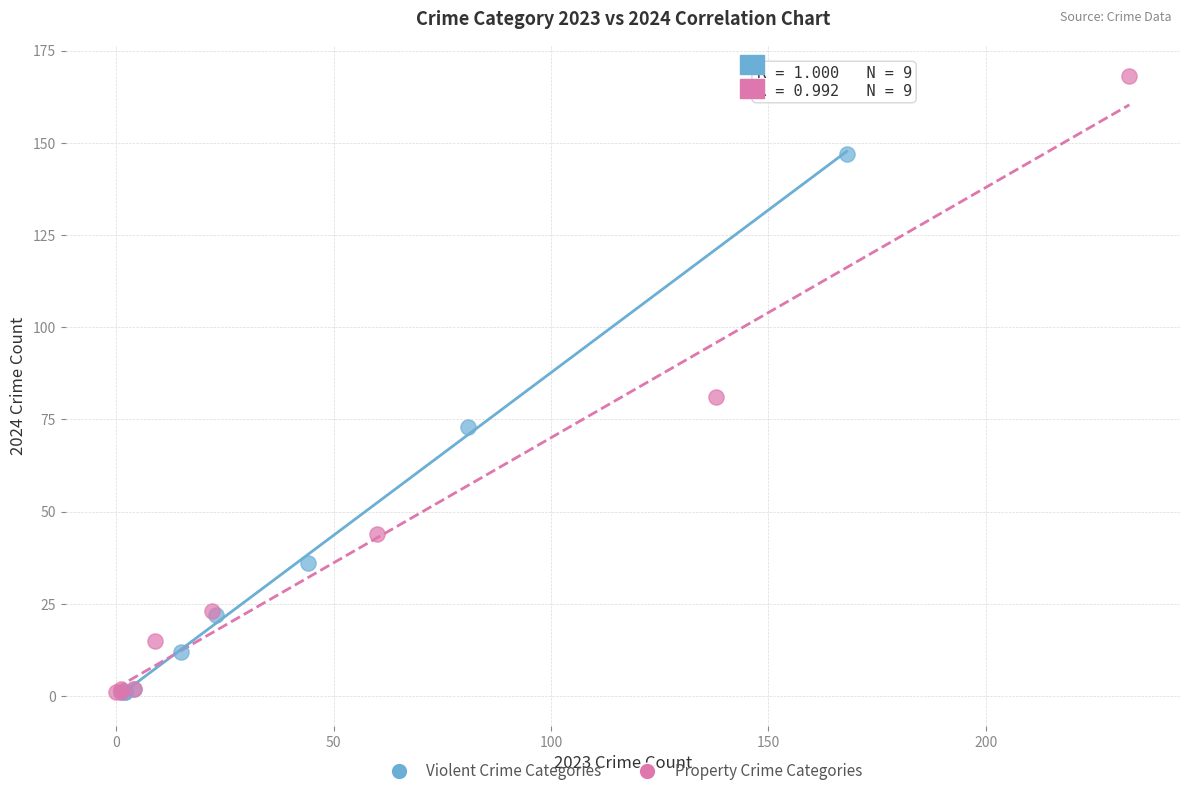

Which series has the largest Y range (max minus min)?

Property Crime Categories